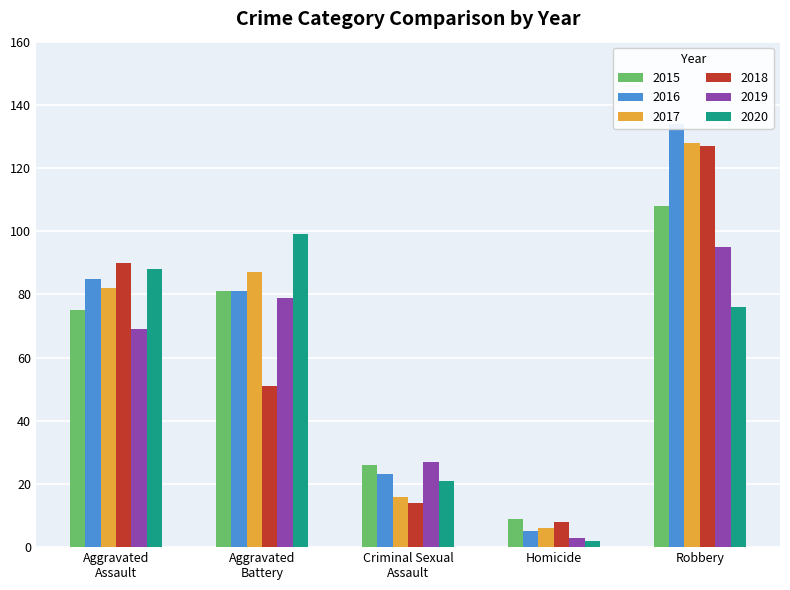

How many groups of bars are there?

5